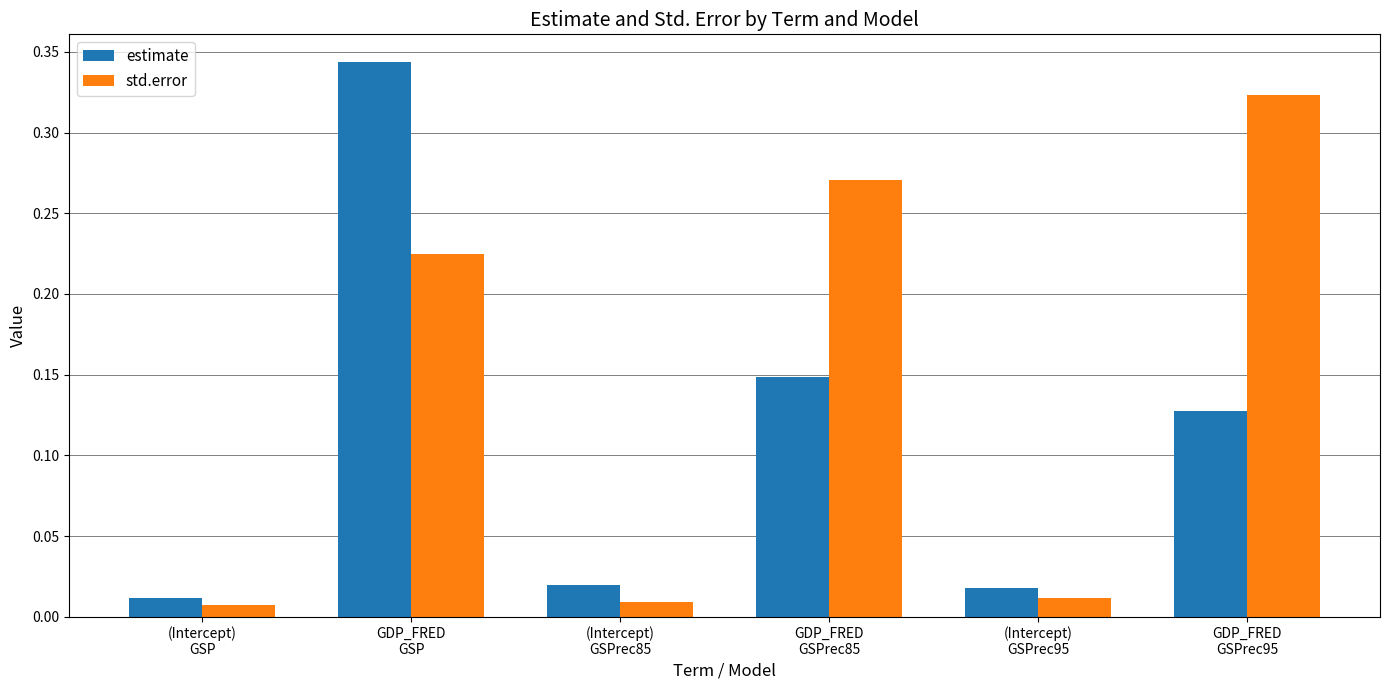

How many data points does each series have?

6